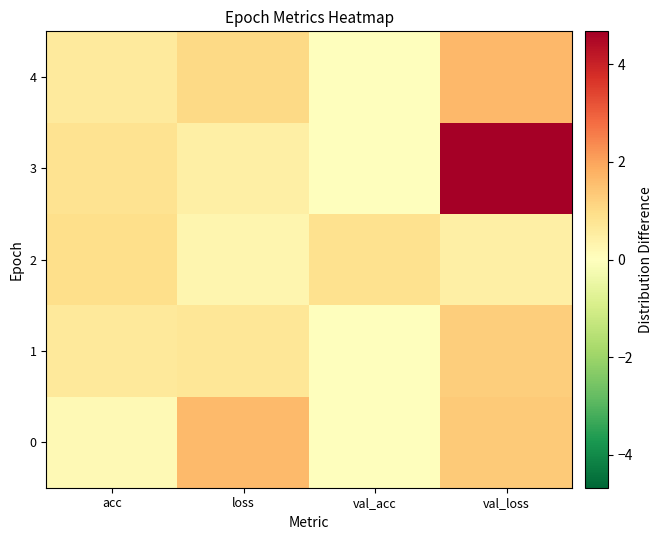

What is the greatest value displayed?

4.7